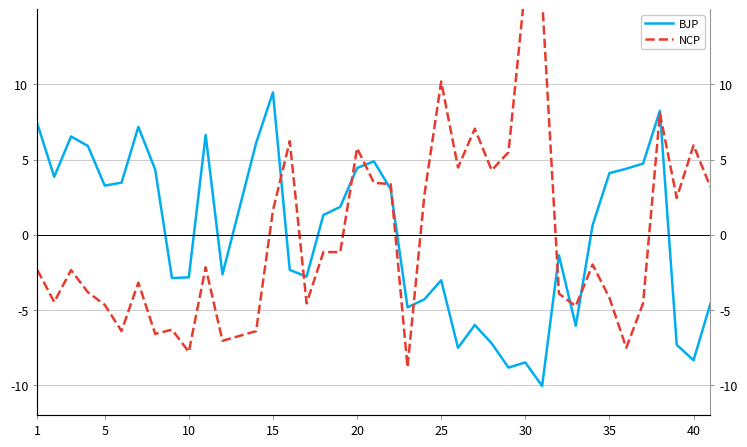

At 20, list the series in order from largest to smallest.

BJP, NCP